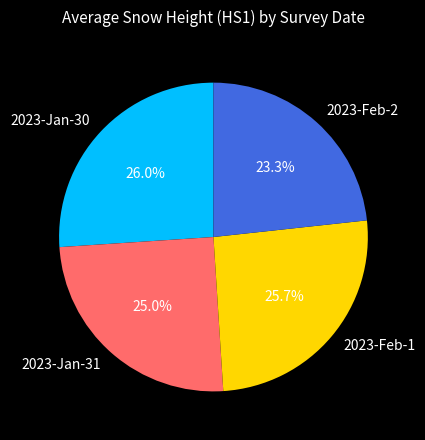

Is there a majority slice in this chart?

No